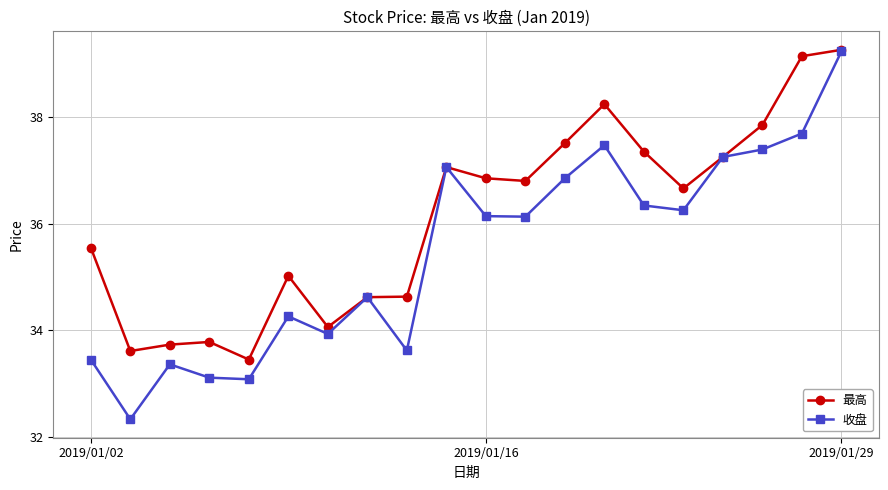

List the series in order of their overall mean, highest first.

最高, 收盘